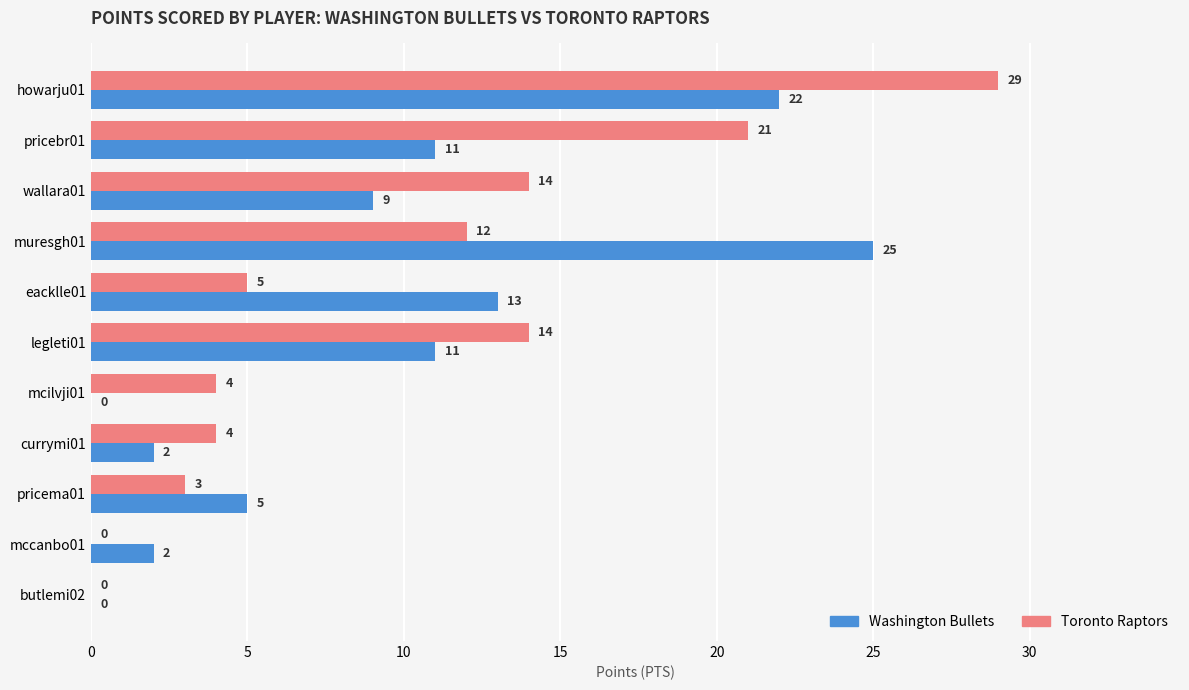

What is the sum of all Washington Bullets values?

100